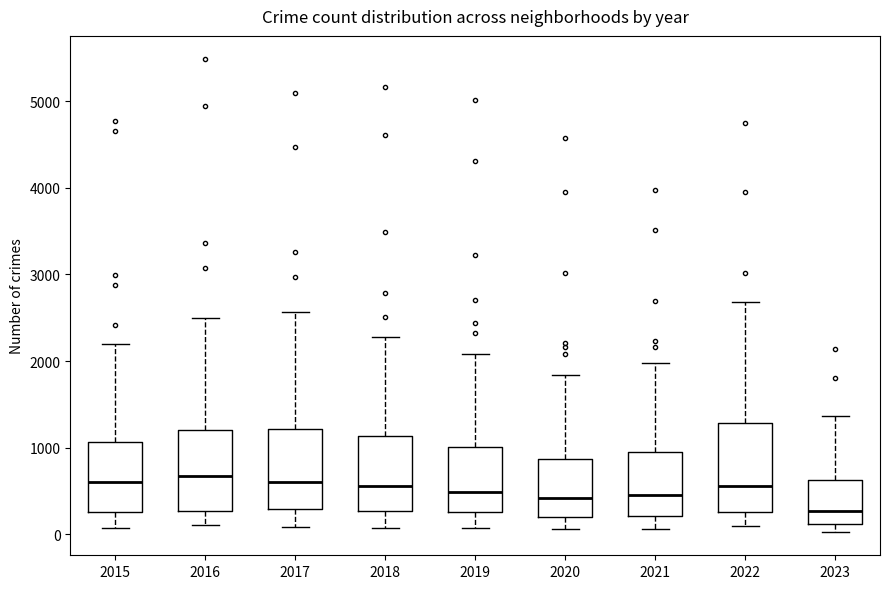

Reading left to right, transcribe this box plot: for each box, give where its median line is, the range the box spans, and where its two whiskers end, as read against the y-axis. The values are not printed on the chart, so give them approximately, as read against the axis.

2015: median 600, box 300 to 1100, whiskers 100 to 2200
2016: median 700, box 300 to 1200, whiskers 100 to 2500
2017: median 600, box 300 to 1200, whiskers 100 to 2600
2018: median 600, box 300 to 1100, whiskers 100 to 2300
2019: median 500, box 300 to 1000, whiskers 100 to 2100
2020: median 400, box 200 to 900, whiskers 100 to 1800
2021: median 500, box 200 to 900, whiskers 100 to 2000
2022: median 600, box 300 to 1300, whiskers 100 to 2700
2023: median 300, box 100 to 600, whiskers 0 to 1400